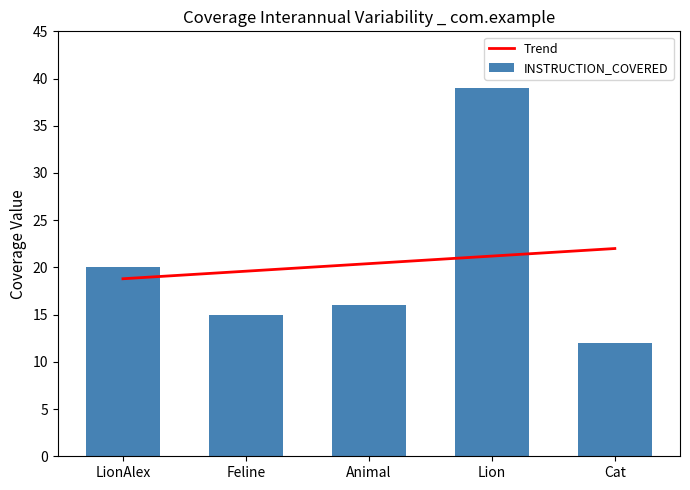

Rank the categories by Trend value from lowest to highest.

LionAlex, Feline, Animal, Lion, Cat